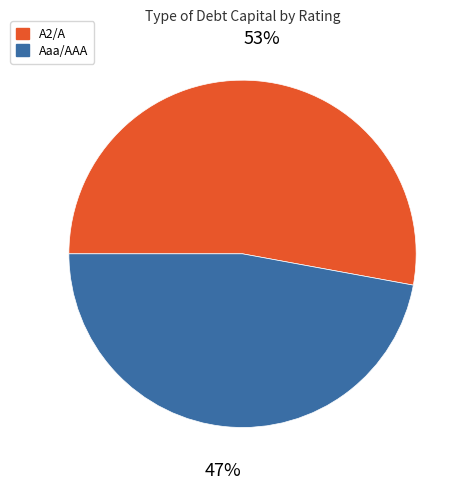

How many slices are in this pie chart?

2